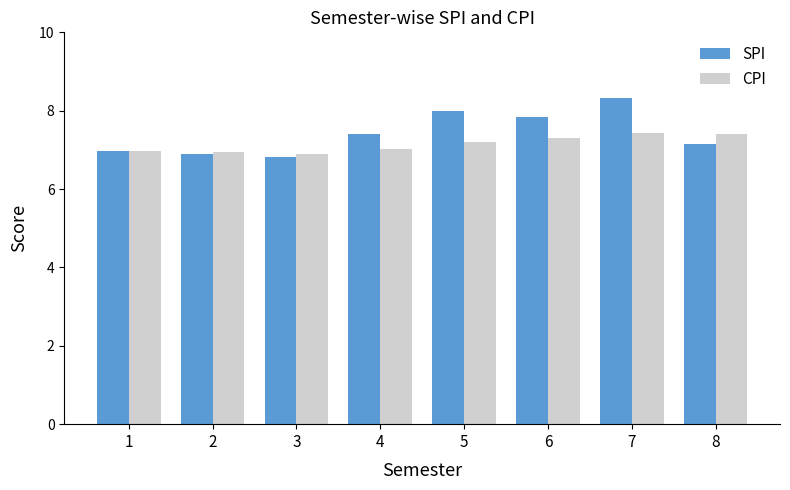

What is the difference between the highest and lowest values at 3?

0.1